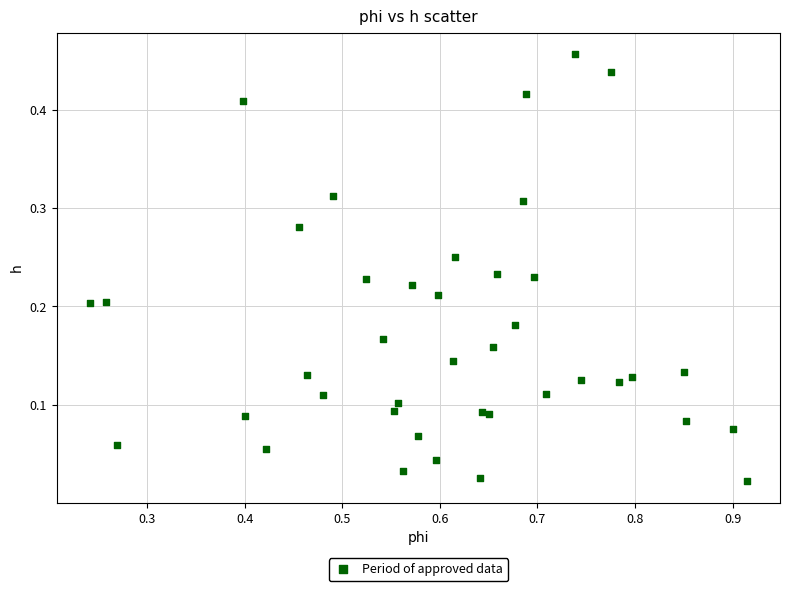

What is the range of X values (max minus min)?

0.7